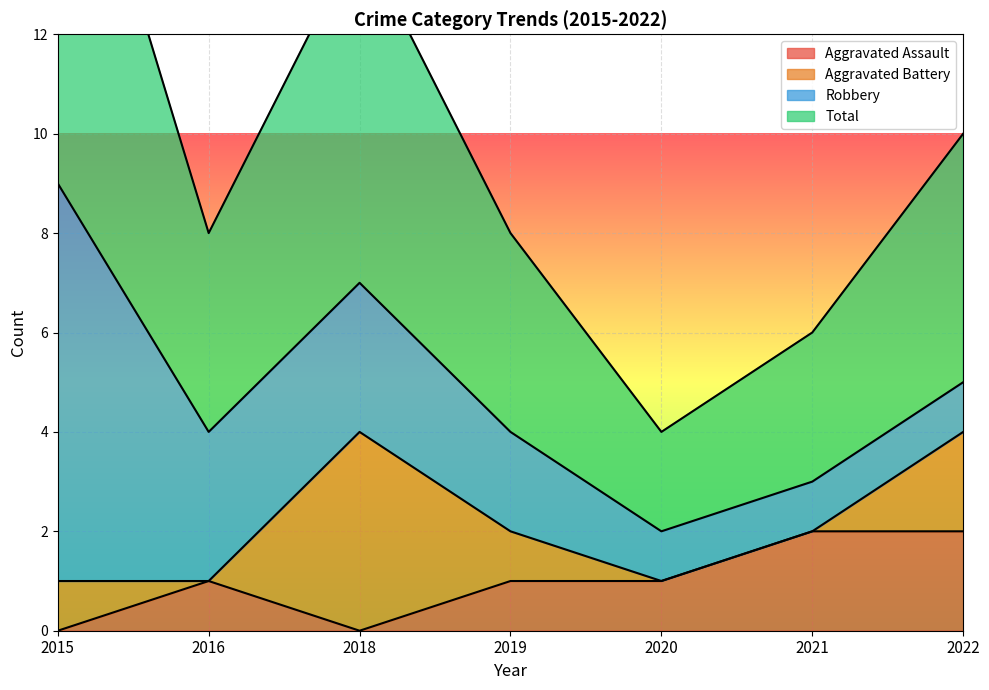

What is the difference between the maximum and minimum values in the Aggravated Assault series?

2